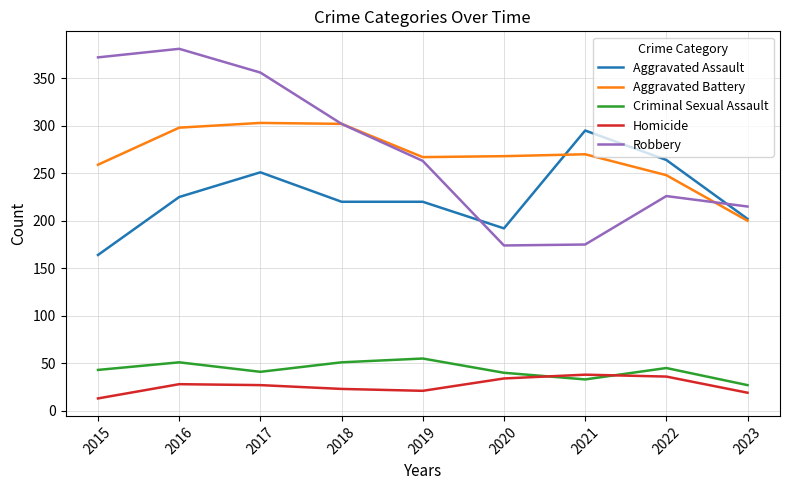

What is the highest value of the Criminal Sexual Assault series?

55